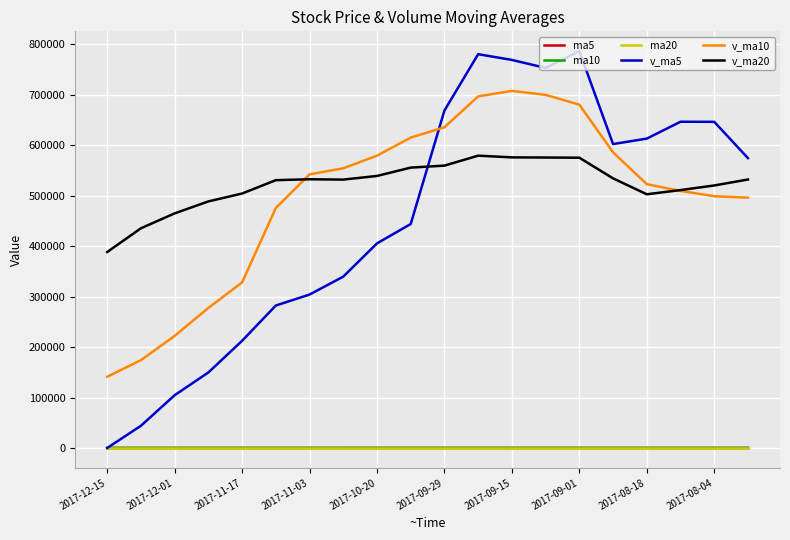

Does the chart have visible grid lines?

Yes